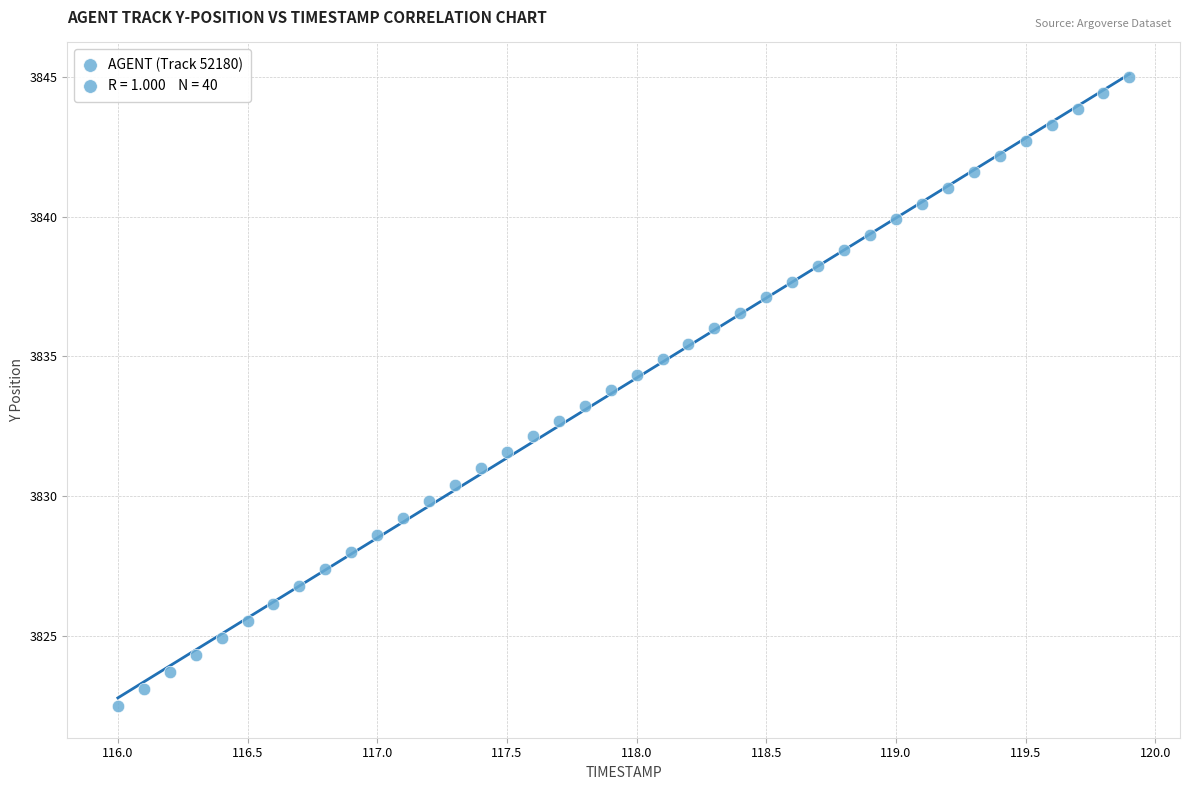

What is the range of Y values (max minus min)?

22.5